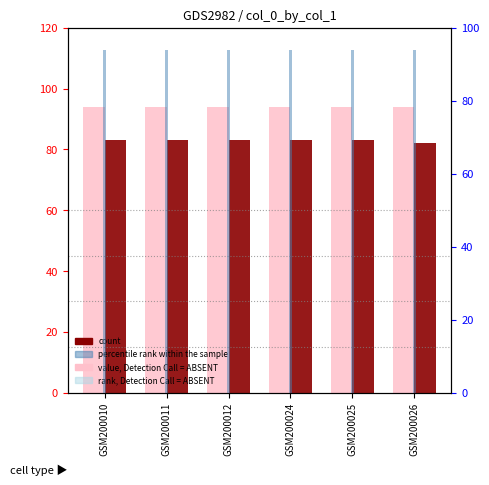

Rank the categories by percentile rank within the sample value from lowest to highest.

GSM200010, GSM200011, GSM200012, GSM200024, GSM200025, GSM200026